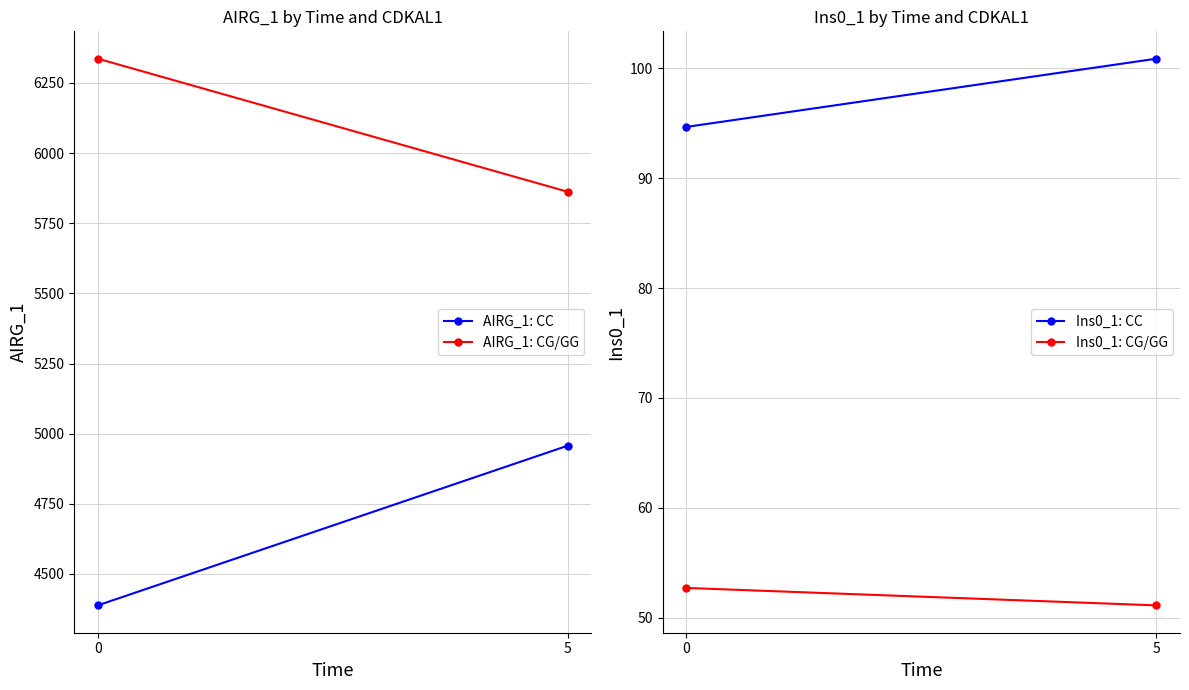

How many categories are shown in the chart?

2